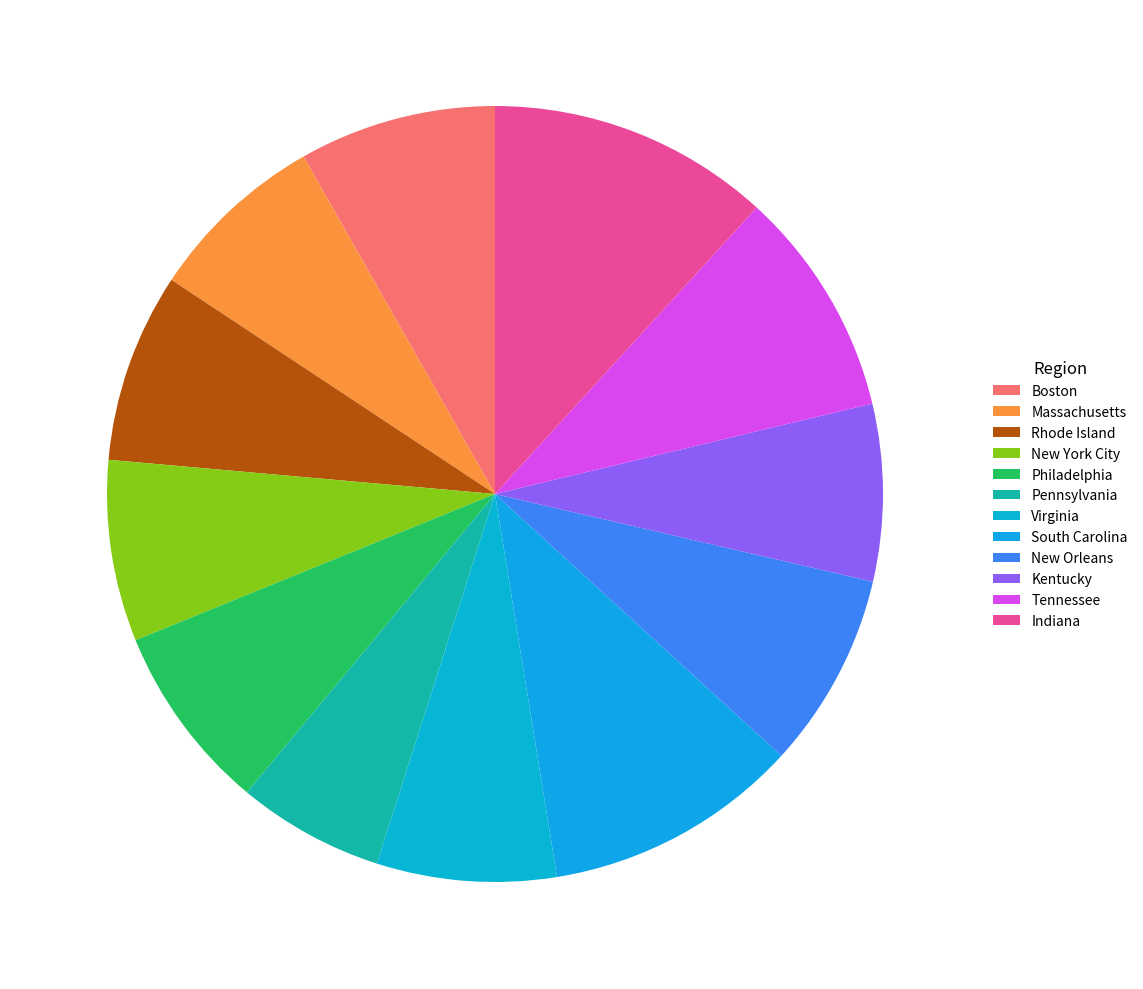

Approximately how many times larger is the value at Kentucky compared to Massachusetts?

1.0